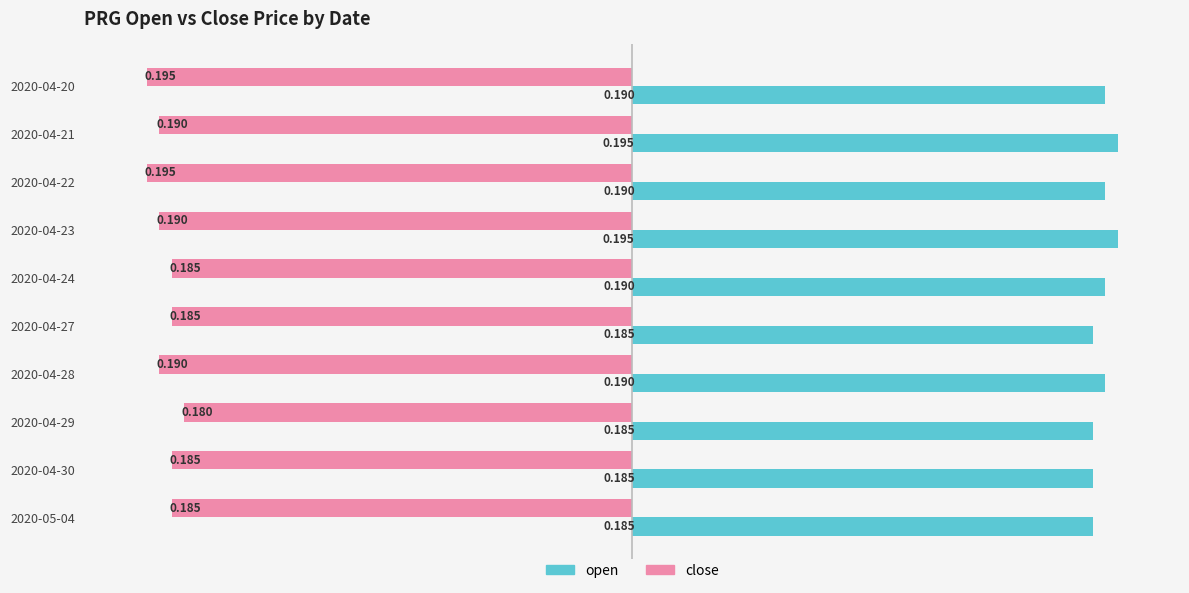

Between 2020-04-23 and 2020-04-28, which series saw the biggest shift?

open